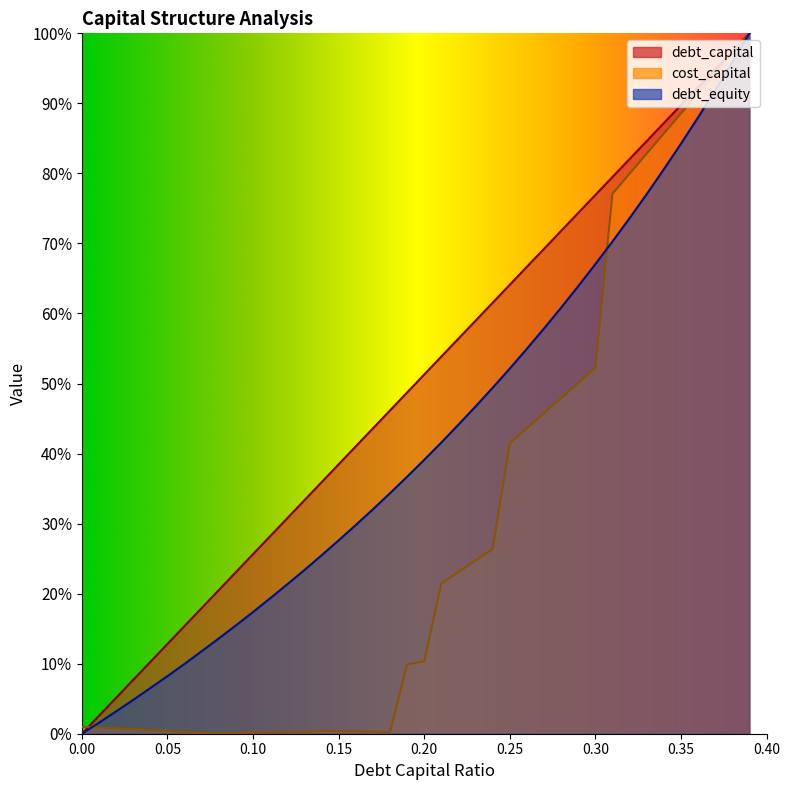

Does the chart have visible grid lines?

No